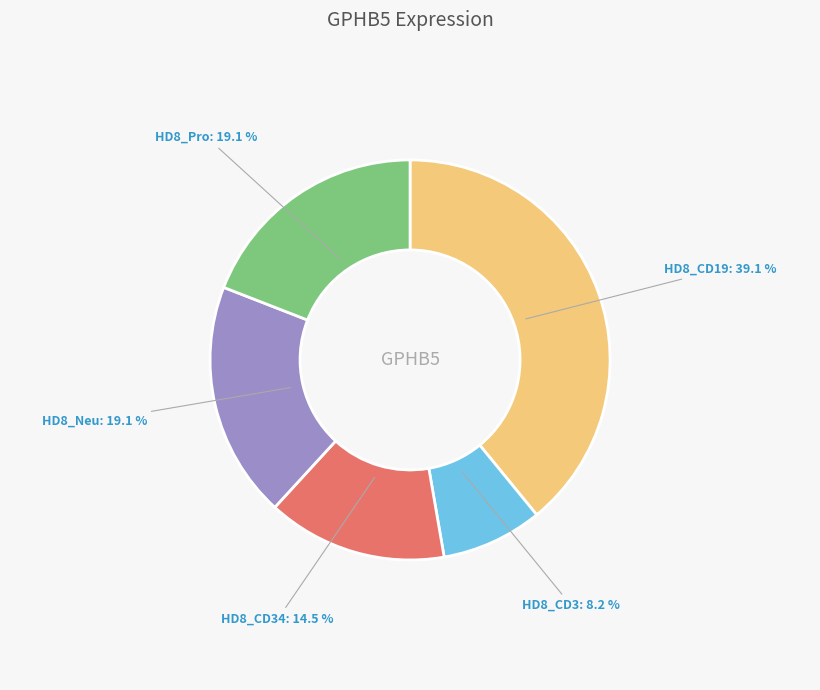

Combined, what portion of the pie is HD8_CD34 and HD8_CD19?

53.6%